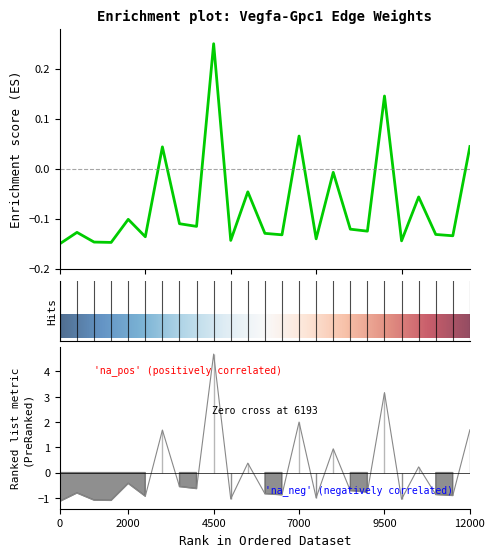

Reading left to right, transcribe all the data shown in this chart.

Edge average expression weight: -0.1	-0.1	-0.1	-0.1	-0.1	-0.1	0.0	-0.1	-0.1	0.2	-0.1	-0.0	-0.1	-0.1	0.1	-0.1	-0.0	-0.1	-0.1	0.1	-0.1	-0.1	-0.1	-0.1	0.0
Edge total expression weight: -1.1	-0.8	-1.1	-1.1	-0.4	-0.9	1.7	-0.6	-0.6	4.7	-1.0	0.4	-0.8	-0.9	2.0	-1.0	0.9	-0.7	-0.8	3.2	-1.1	0.2	-0.9	-0.9	1.7